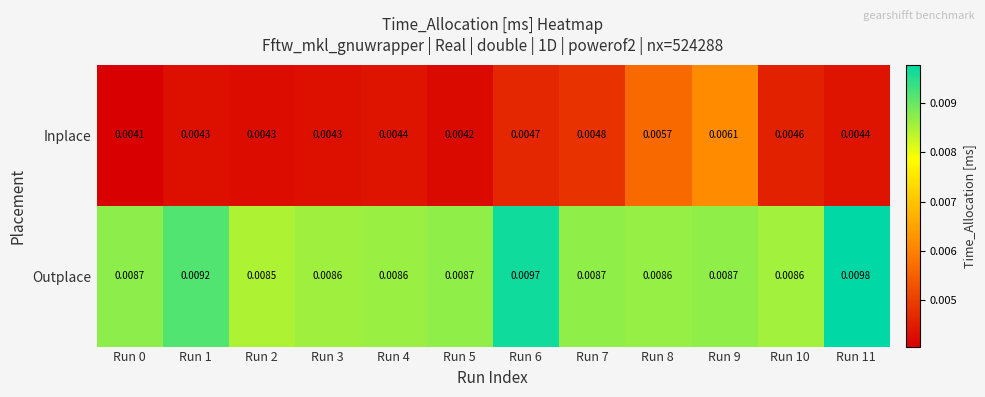

Rank the series at Run 11 from highest to lowest value.

Outplace, Inplace